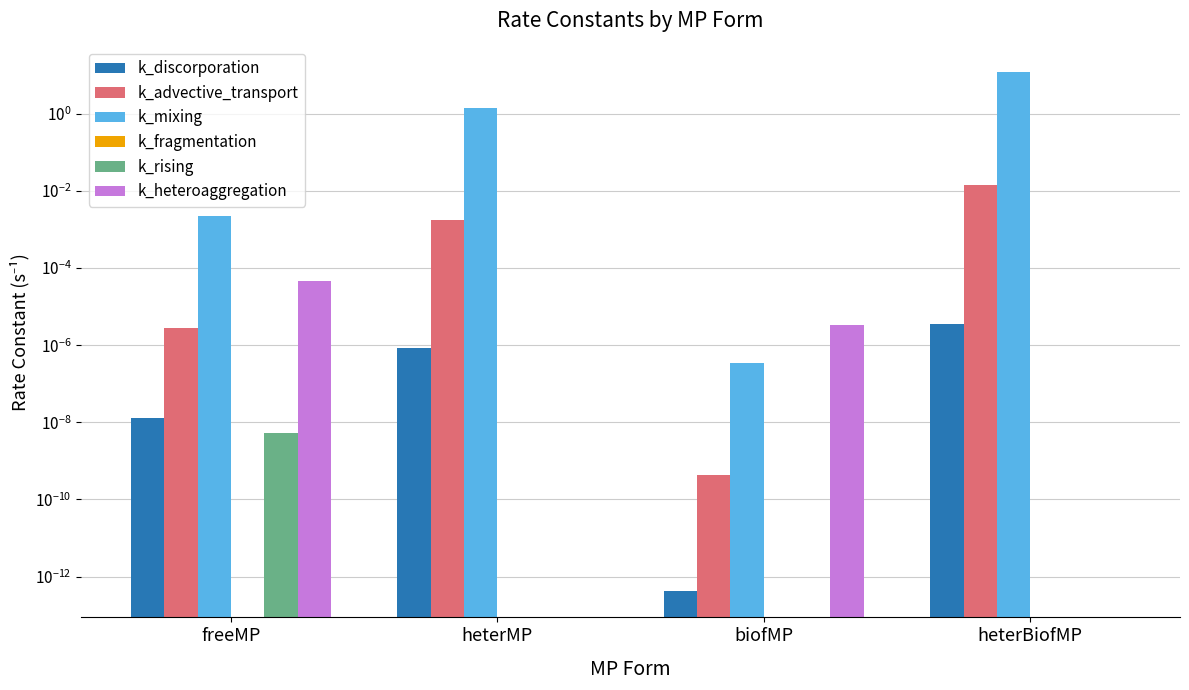

Which series has the largest total across all categories?

k_mixing